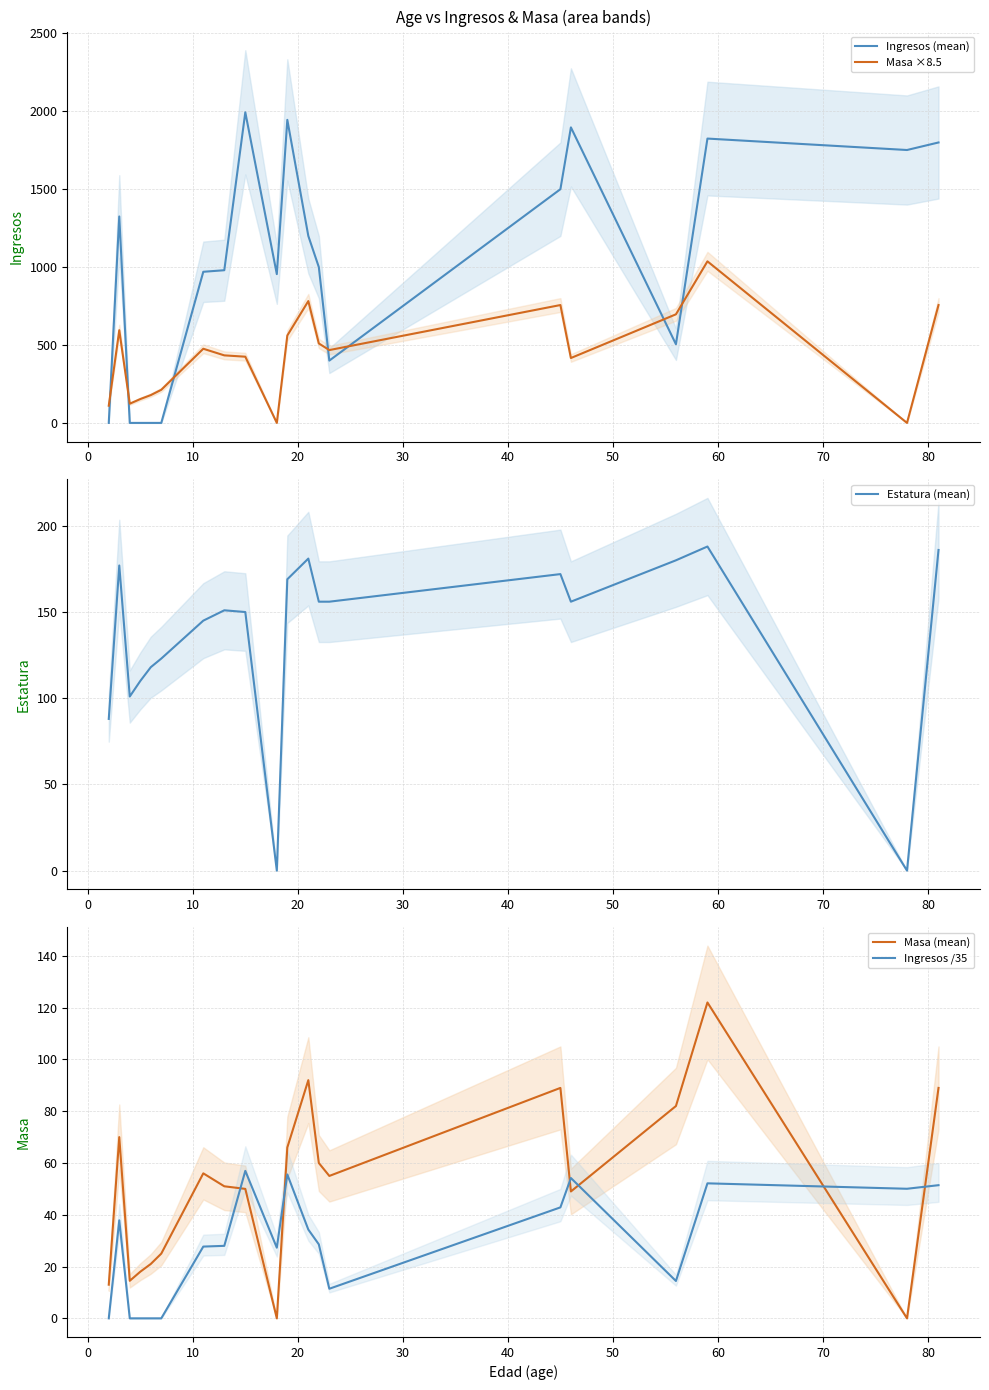

What is the maximum value for Ingresos /35?

57.0